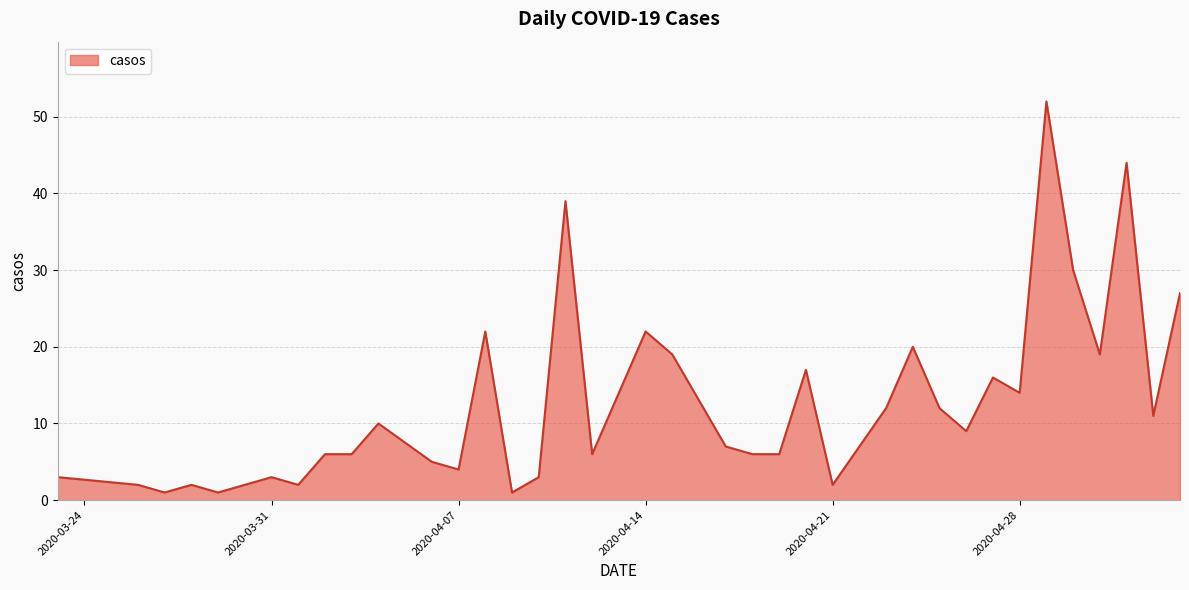

How many series are shown in this chart?

1